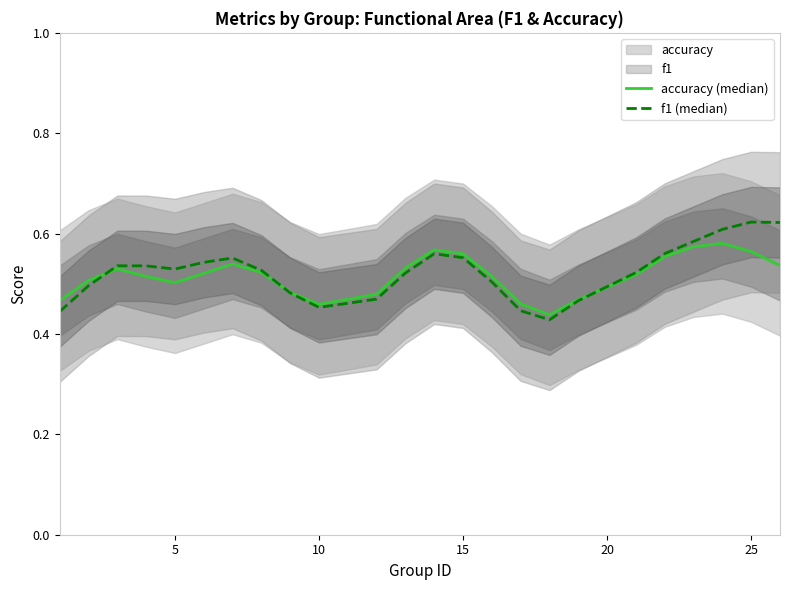

List the series in order of their overall mean, highest first.

f1 (median), accuracy (median)